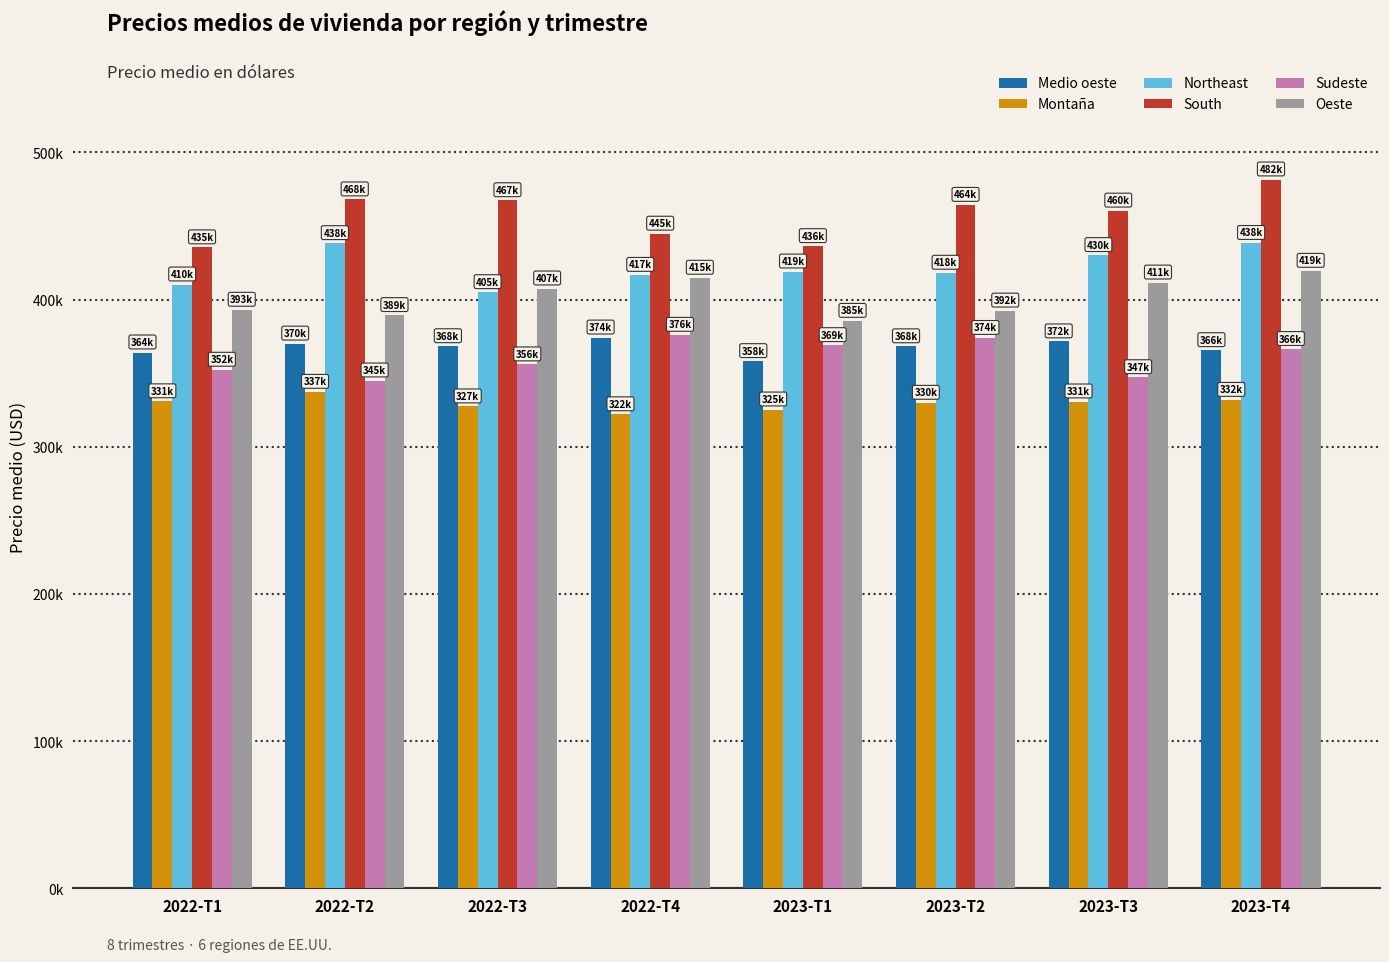

The Sudeste series shows 373834 at 2023-T2. True or false?

True